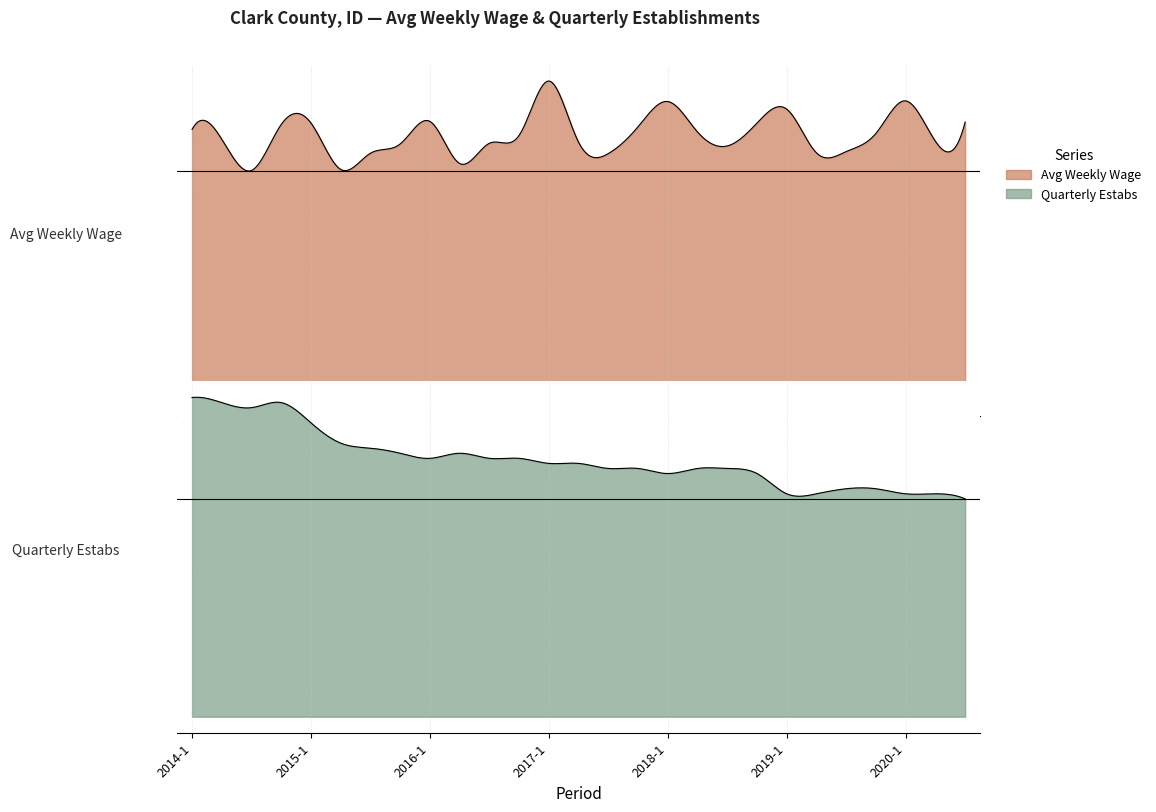

Is the value of avg_wkly_wage at 2016-1 greater than the value of qtrly_estabs at 2019-4?

Yes